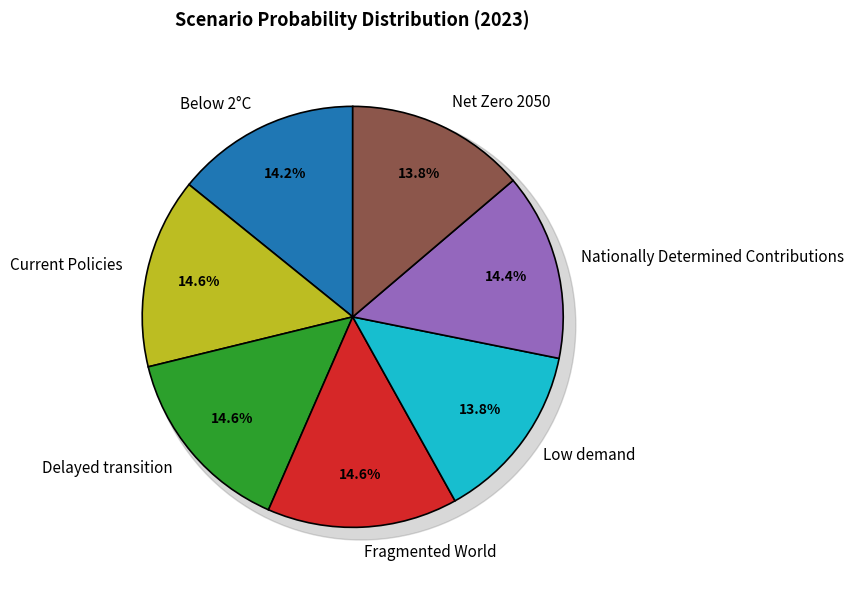

How many segments does this pie chart have?

7